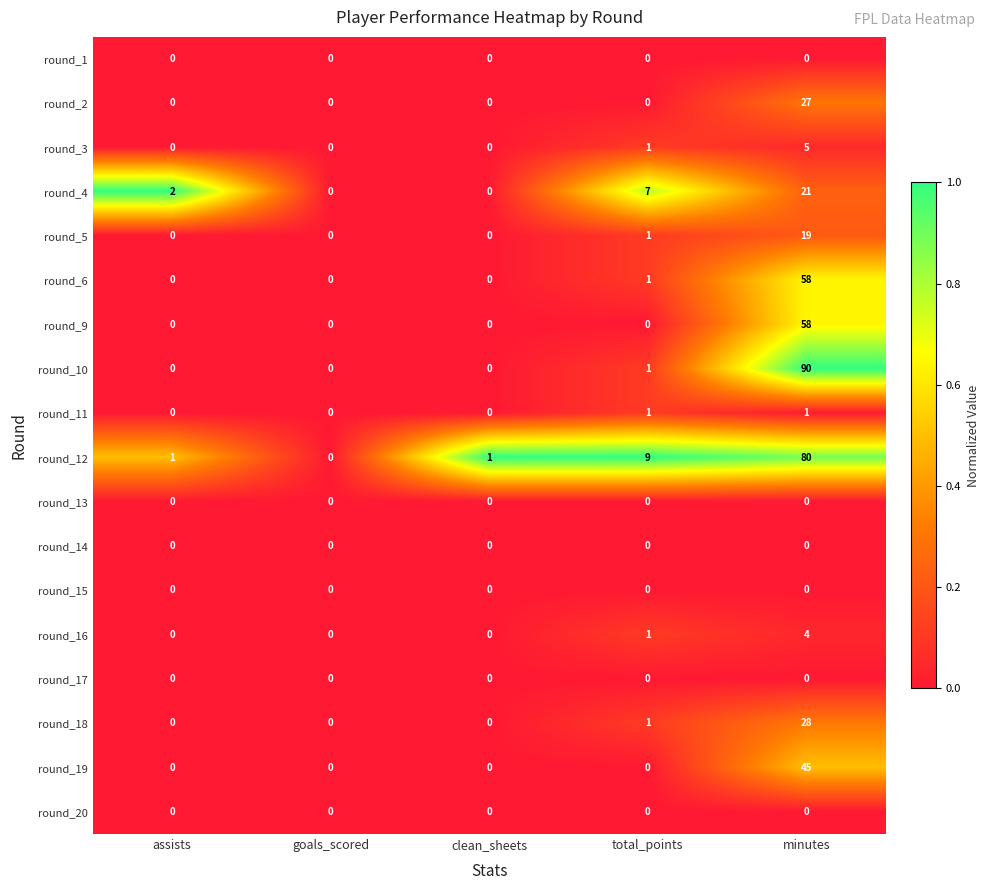

The value of round_10 at goals_scored is 0. True or false?

True